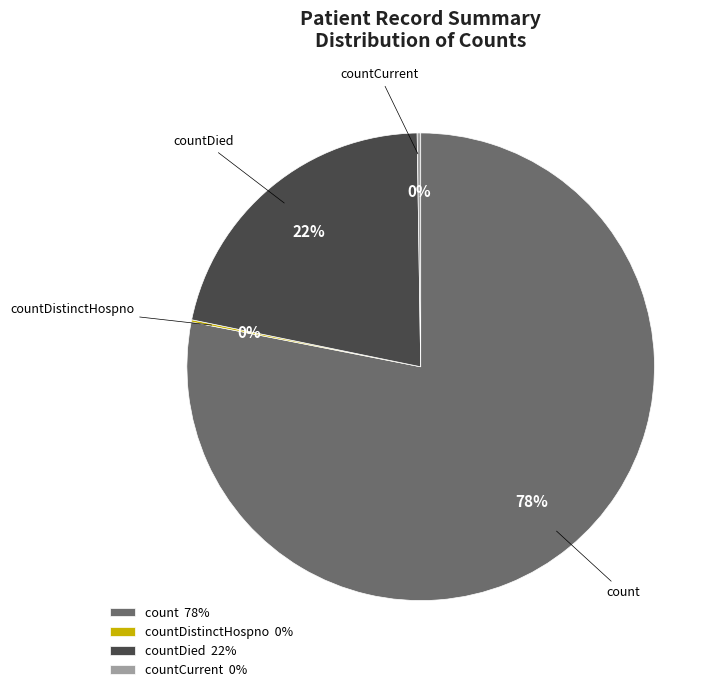

Which category has the biggest portion of the pie?

count